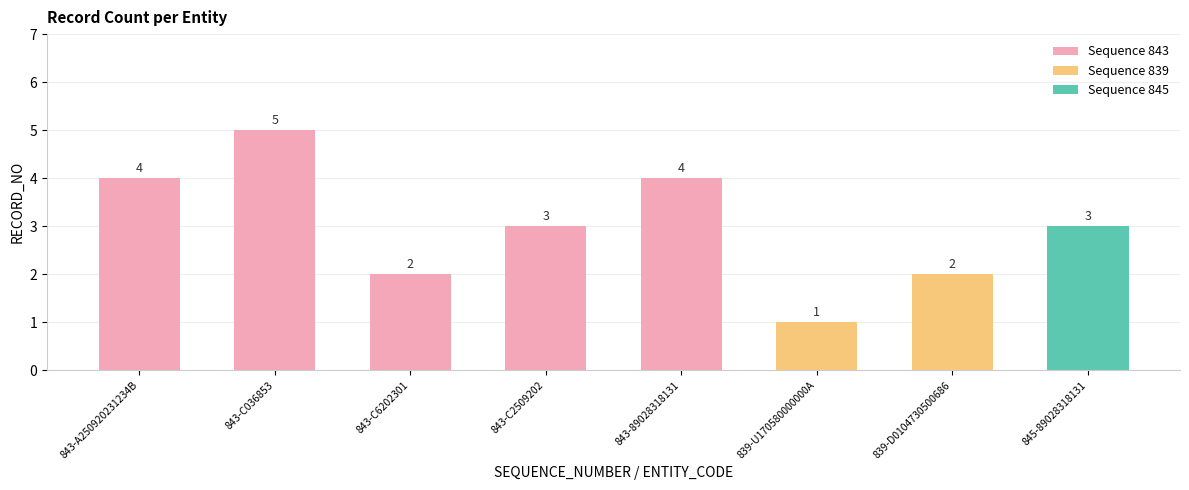

The chart shows a value of 3 at 843-C2509202. True or false?

True